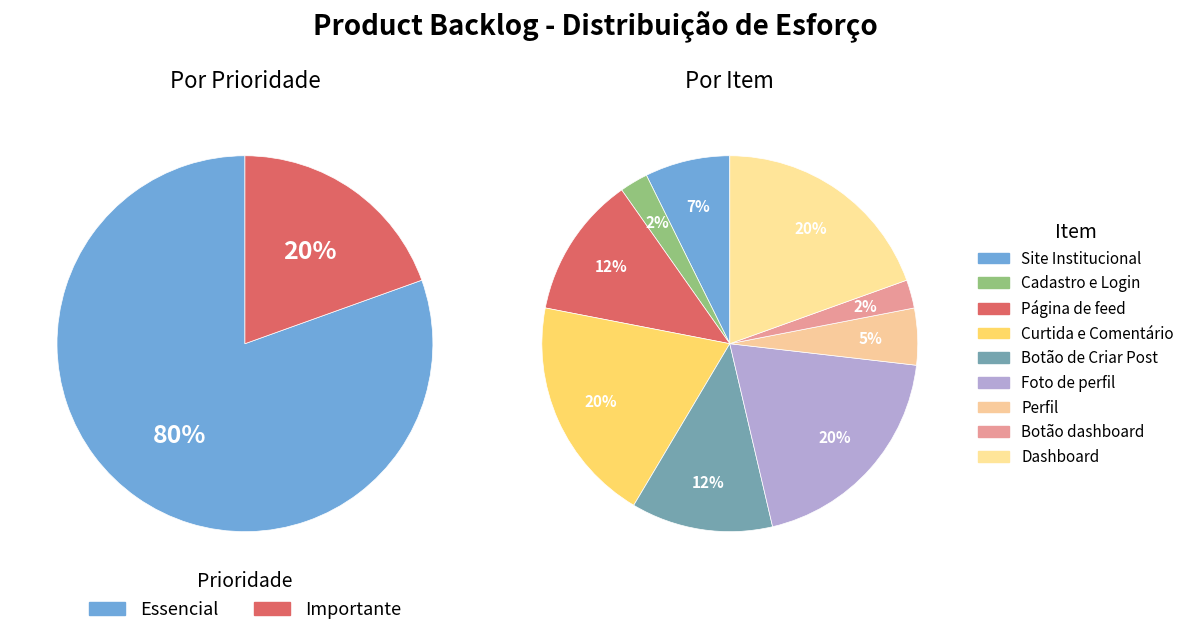

What is the largest slice in the pie chart?

Curtida e Comentário